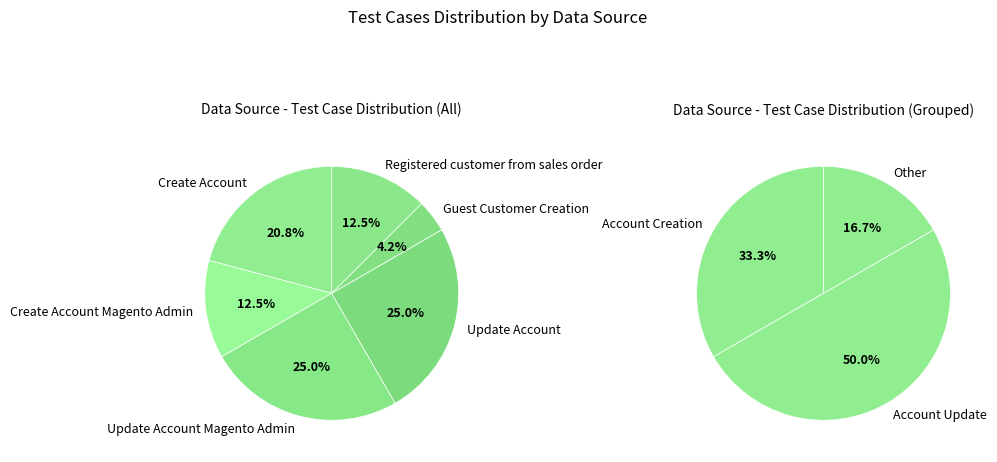

The Guest Customer Creation slice represents 18% of the pie. True or false?

False